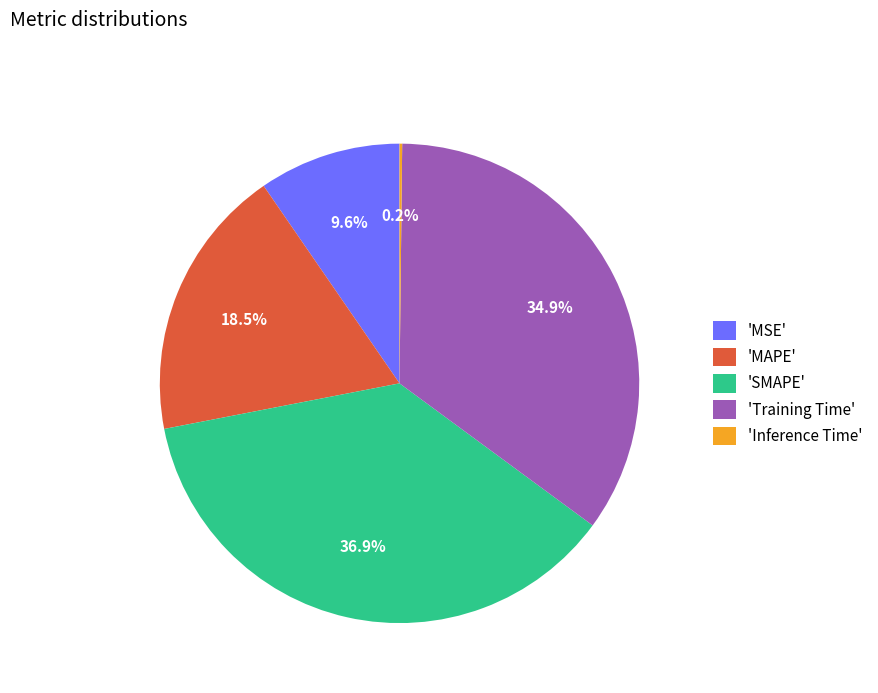

Is there a majority slice in this chart?

No